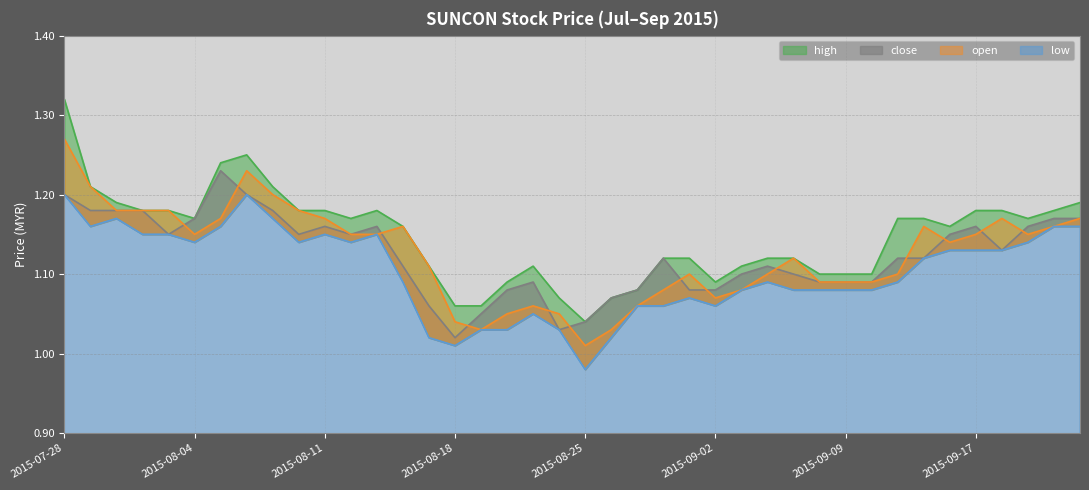

True or false: open has a value of 1.8 at 2015-08-04.

False